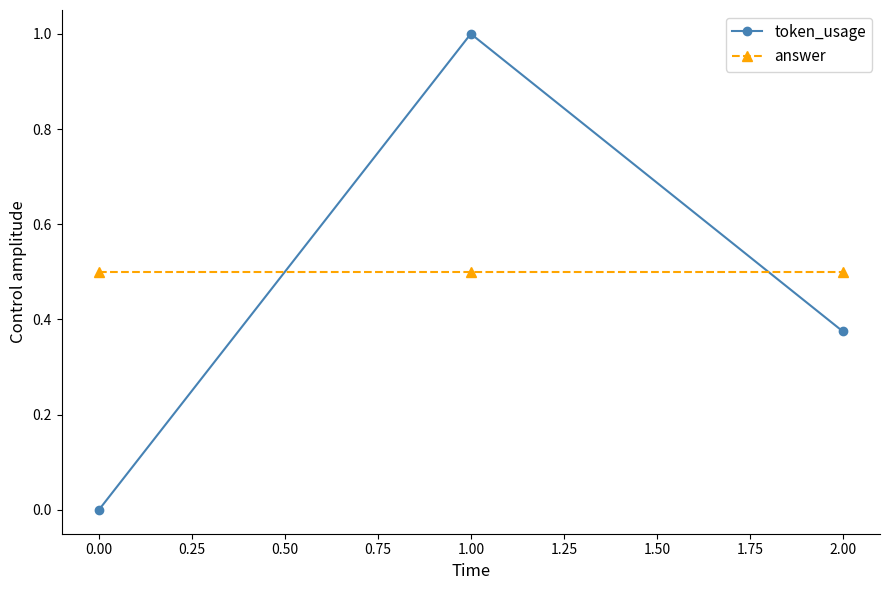

What is the difference between the maximum and second lowest values in the token_usage series?

0.6